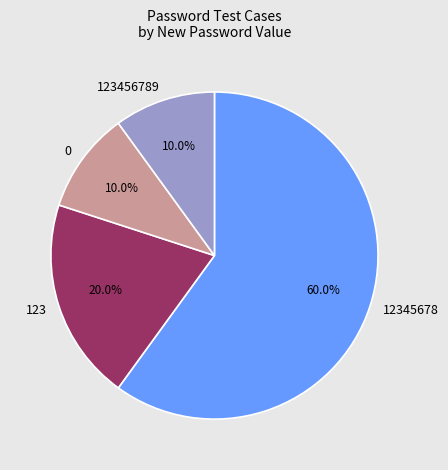

To the nearest percent, what is the average slice percentage?

25%